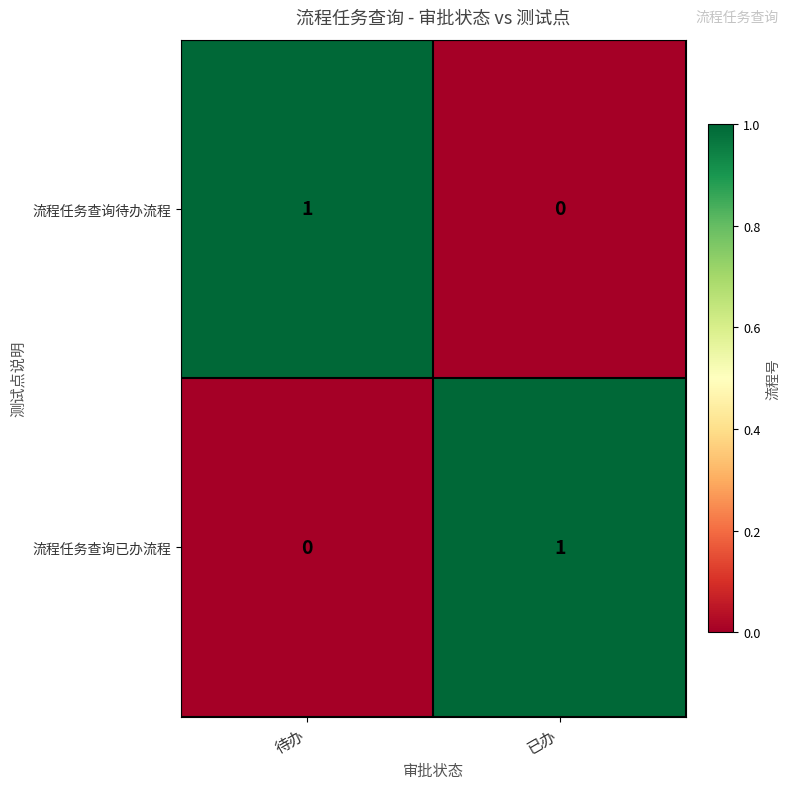

Where is 流程任务查询待办流程 nearest to the value 0?

已办